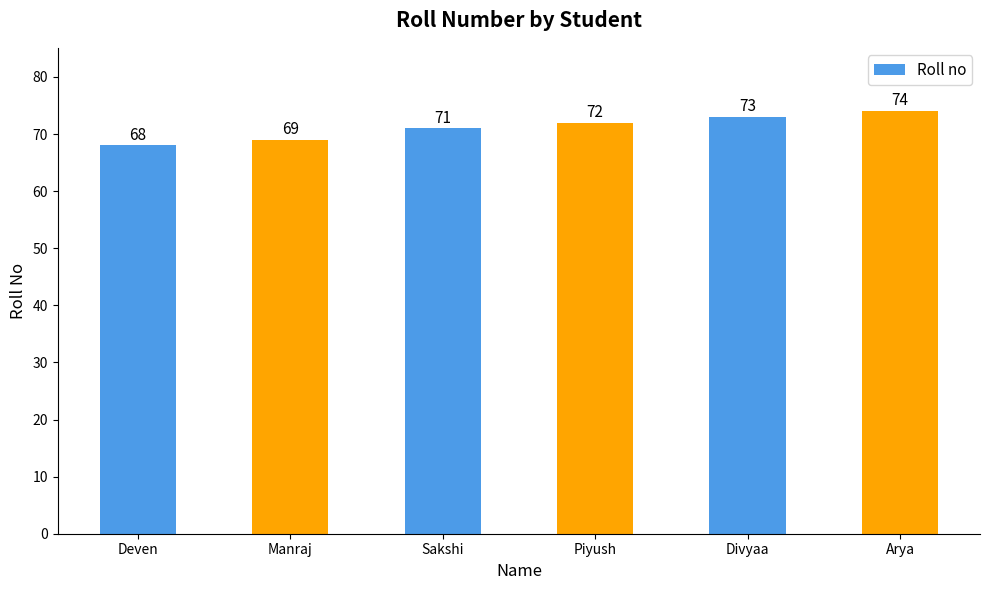

What is the maximum value shown in the chart?

74